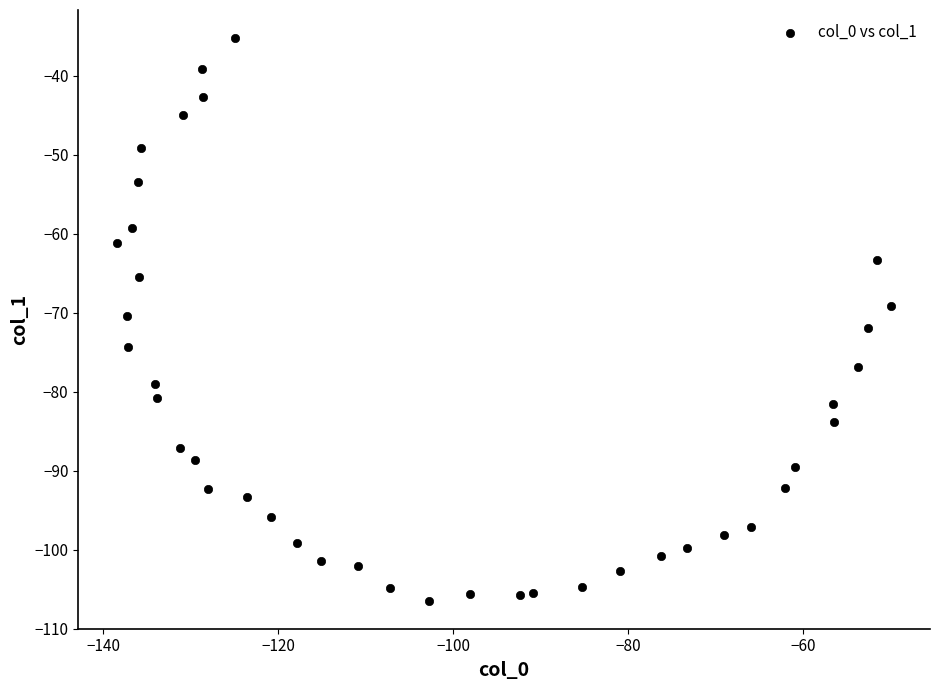

What is the range of X values (max minus min)?

88.5